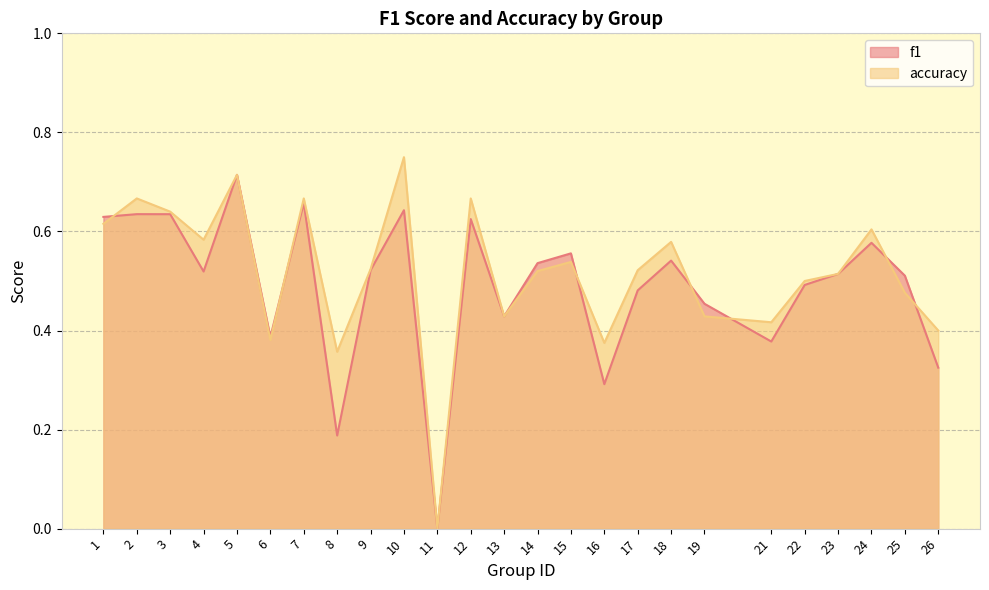

Where do accuracy and f1 first cross each other?

1 and 2